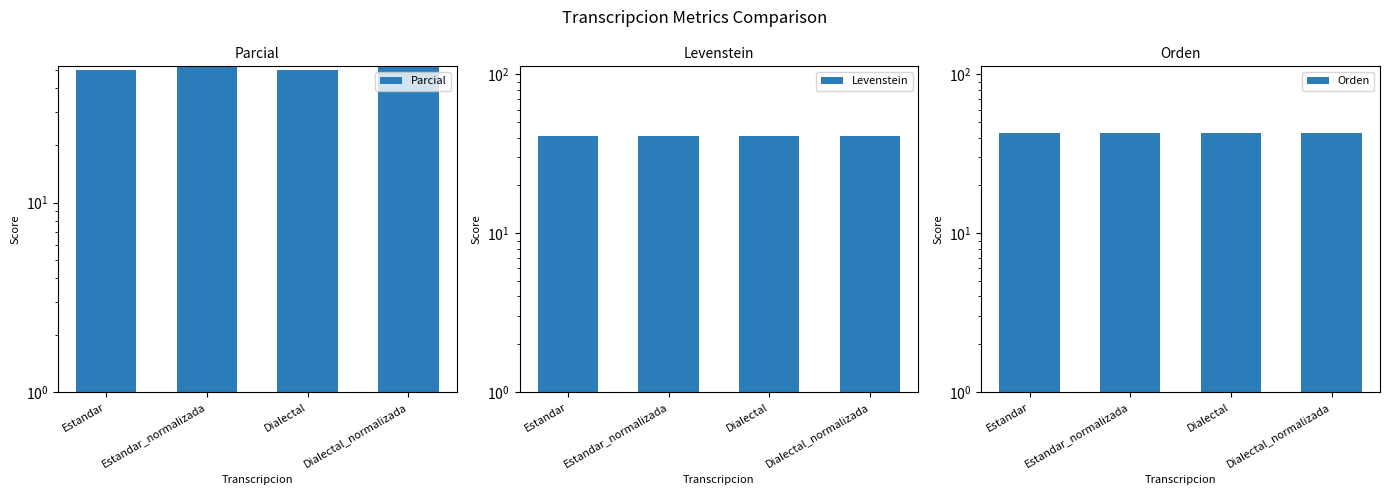

Is it true that Orden equals 42.9 at Dialectal?

True